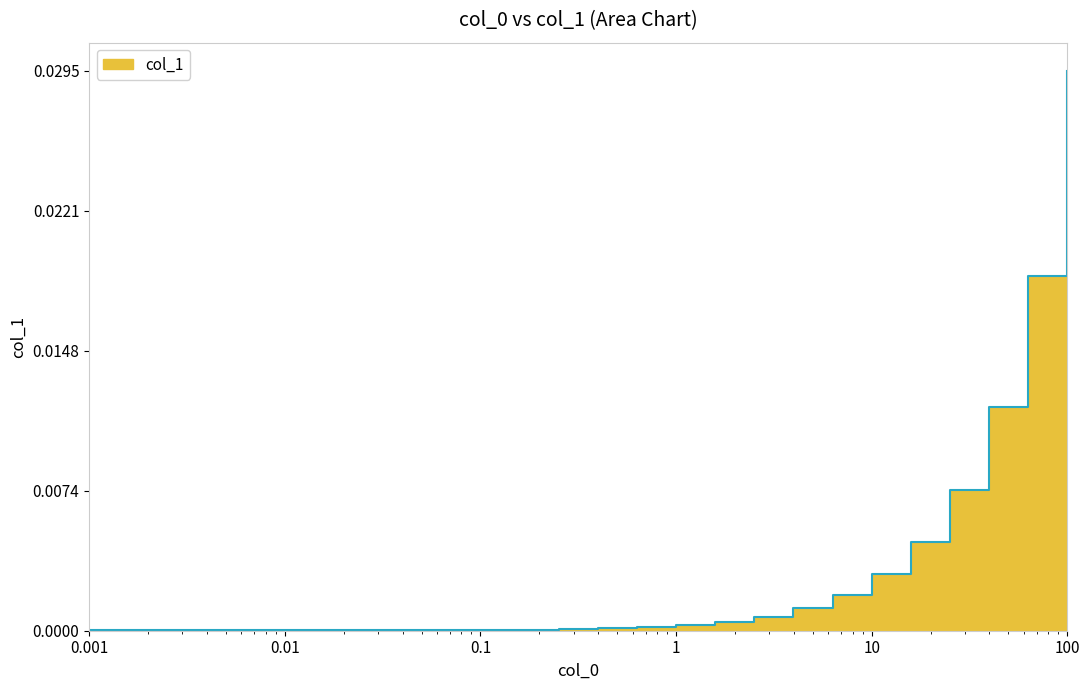

True or false: the data has more than 1 interior local peaks.

False